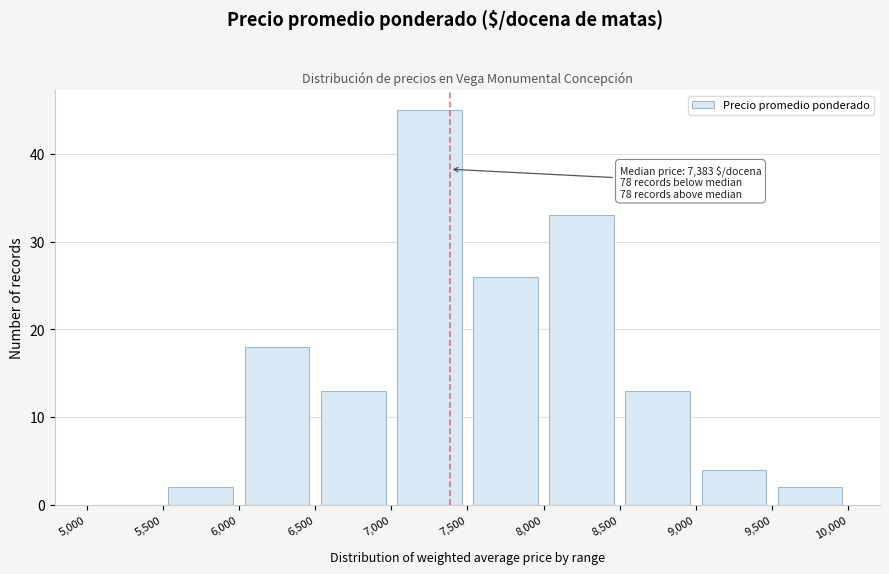

Over which range of the x-axis is the bar tallest?

7,000 to 7,500